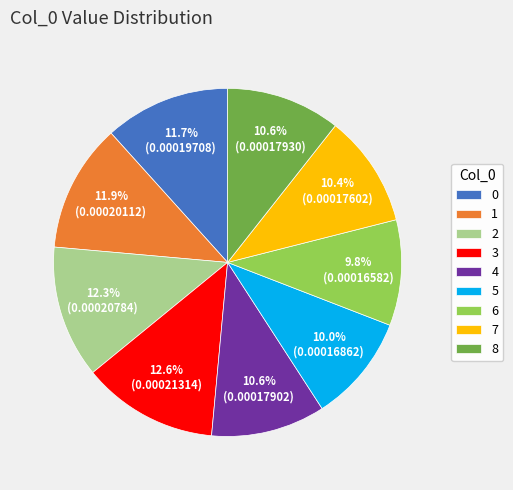

What percentage is the 3 slice, to the nearest percent?

13%